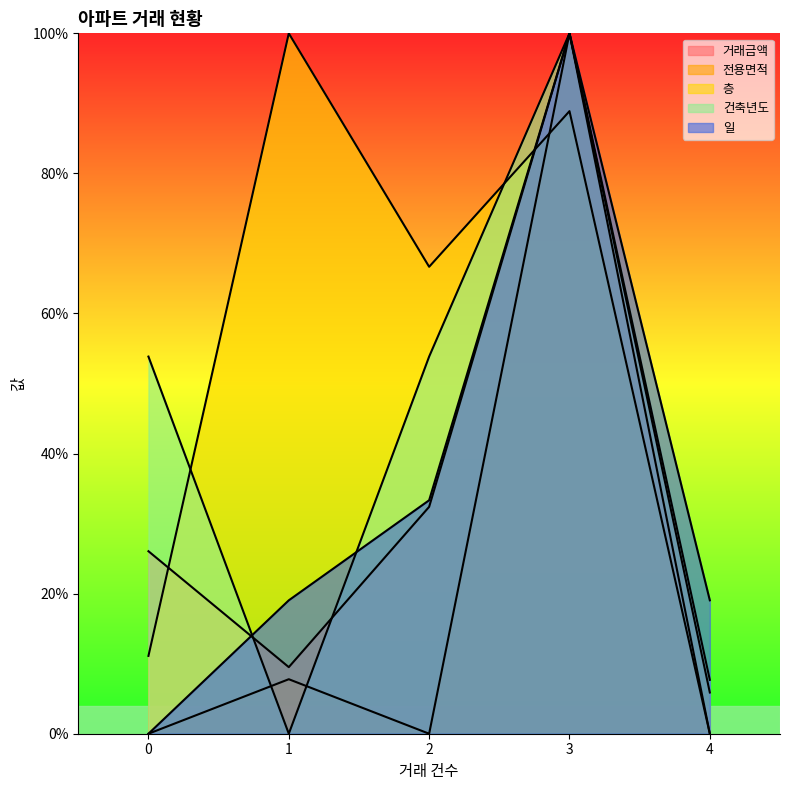

Is it true that 거래금액 equals 0.1 at 1?

False